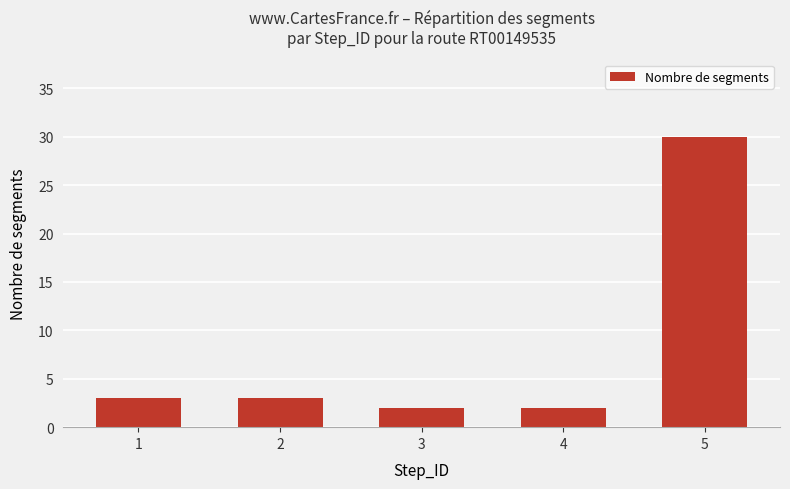

What is the smallest value displayed?

2